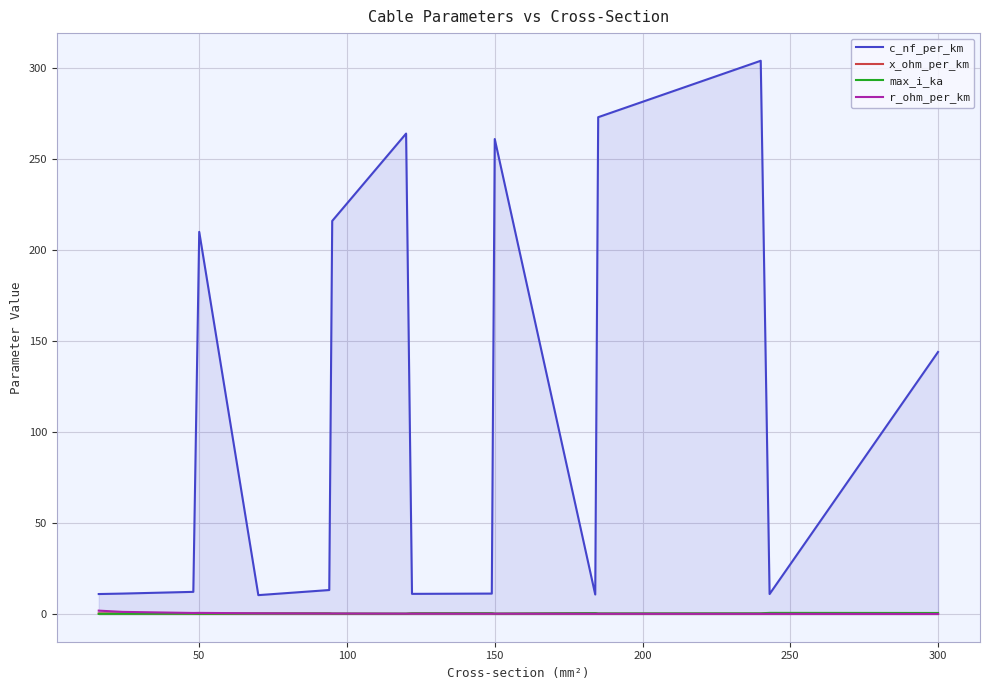

True or false: max_i_ka and c_nf_per_km cross at least once.

False